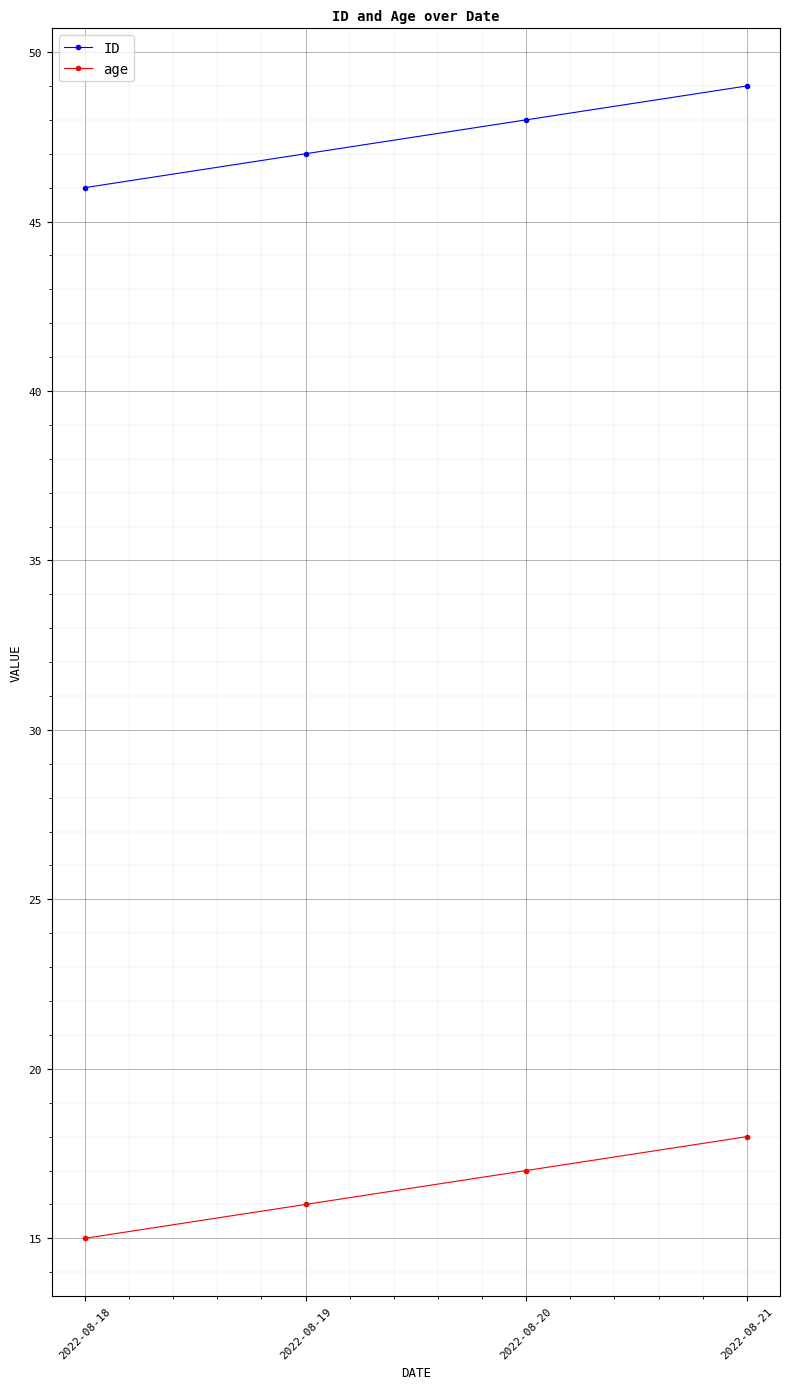

Is this an area chart (filled region under the line)?

No